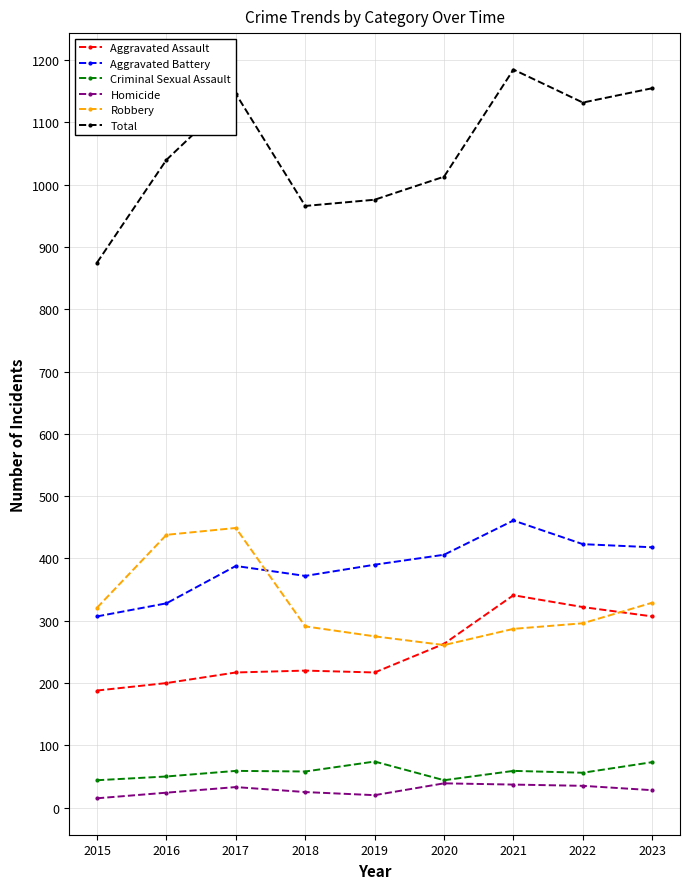

How many lines are shown in the chart?

6